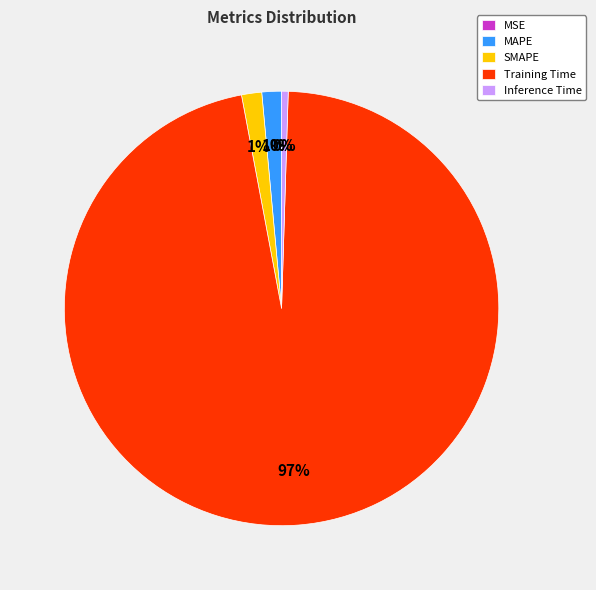

Combined, do Inference Time and SMAPE account for over 50%?

No